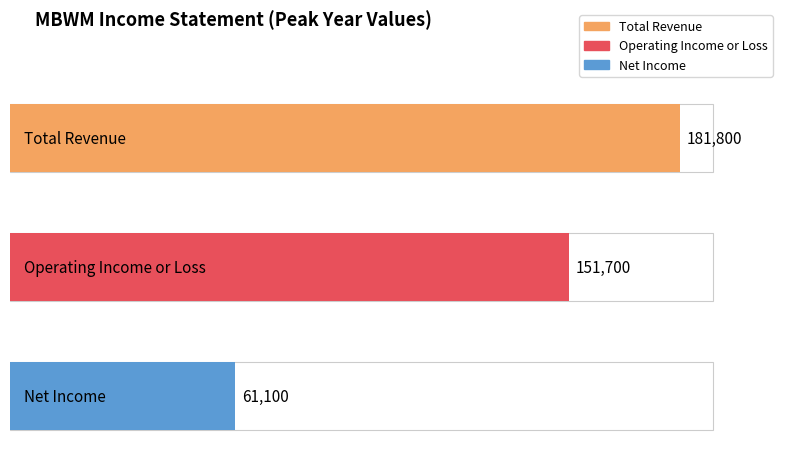

What are all the series names shown in the legend?

Total Revenue, Operating Income or Loss, Net Income